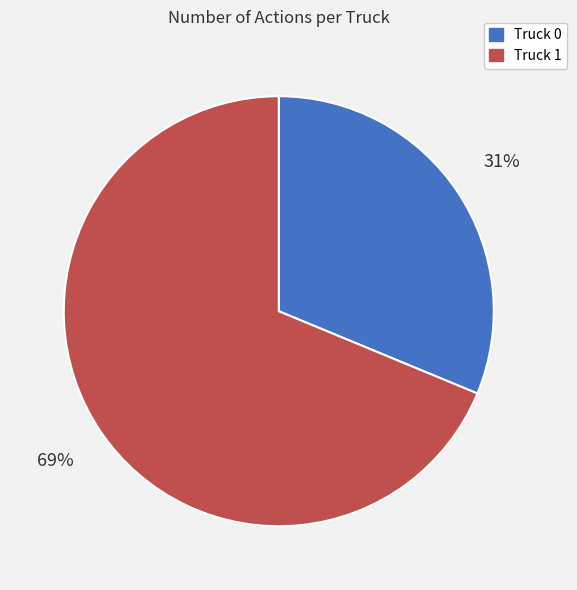

To the nearest percent, what is the combined percentage of Truck 1 and Truck 0?

100%